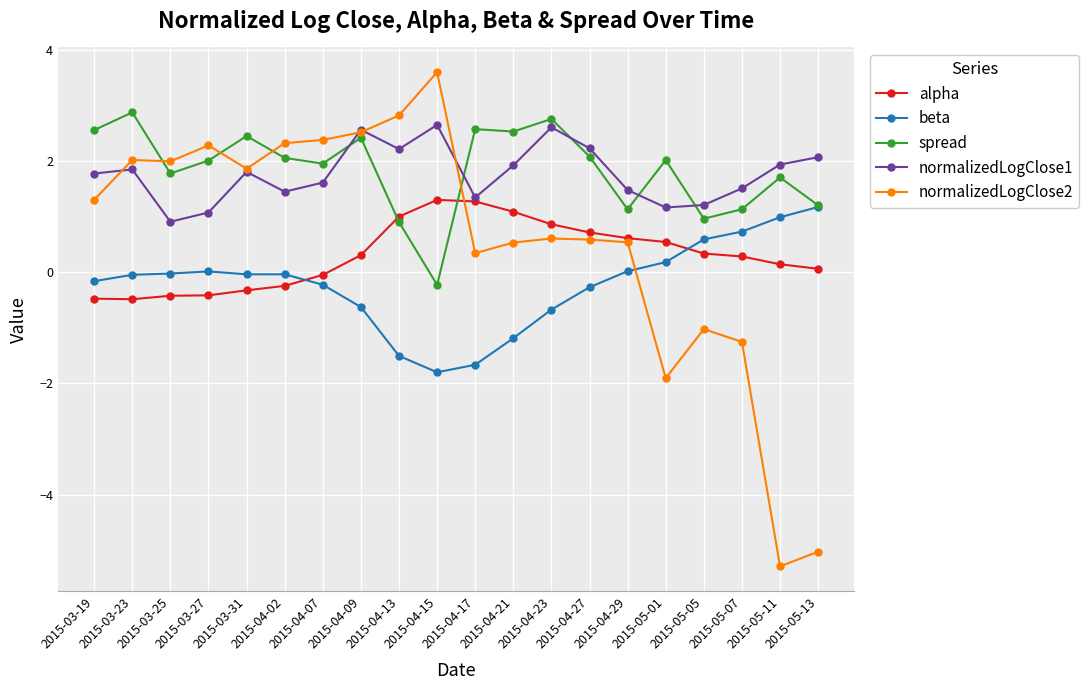

Rank the series by their maximum value, from highest to lowest.

normalizedLogClose2, spread, normalizedLogClose1, alpha, beta